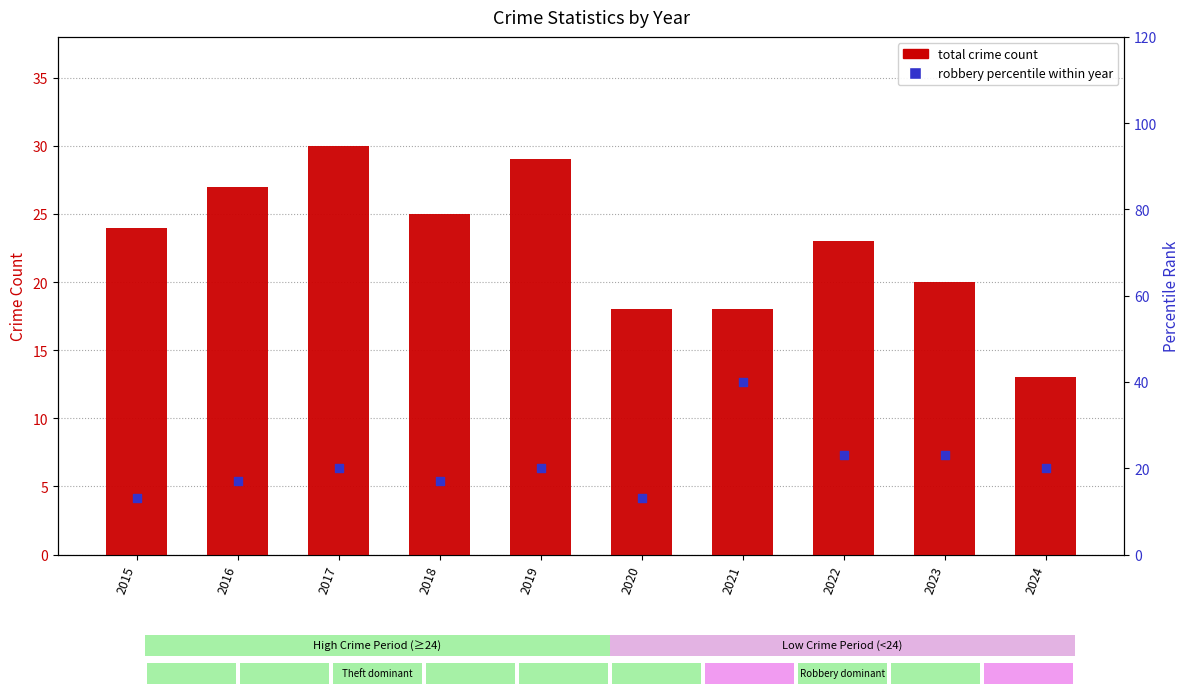

What are all the series names shown in the legend?

total crime count, robbery percentile within year